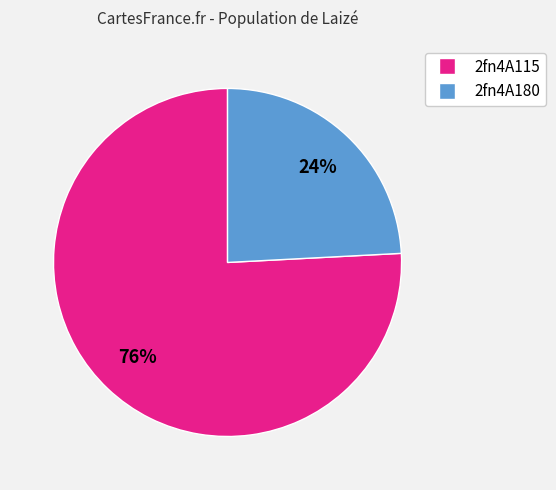

How many segments does this pie chart have?

2